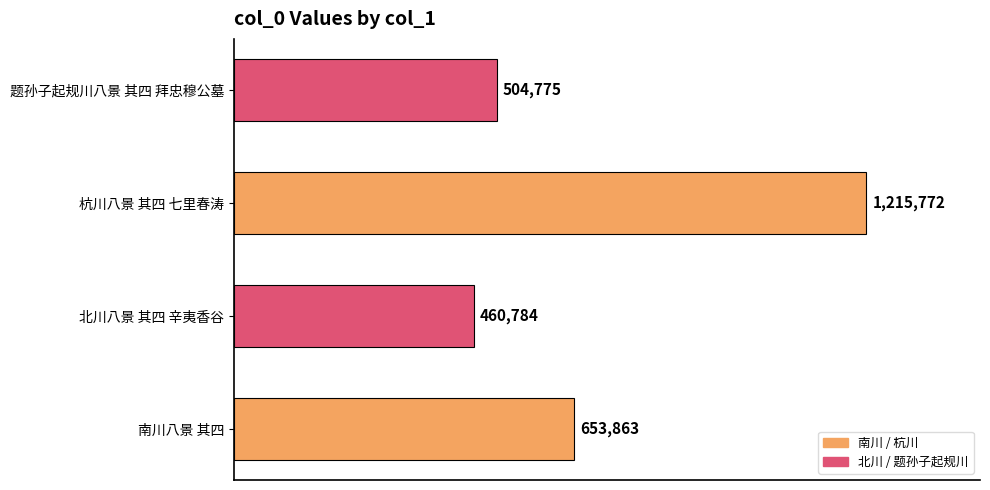

Does the chart contain any negative values?

No